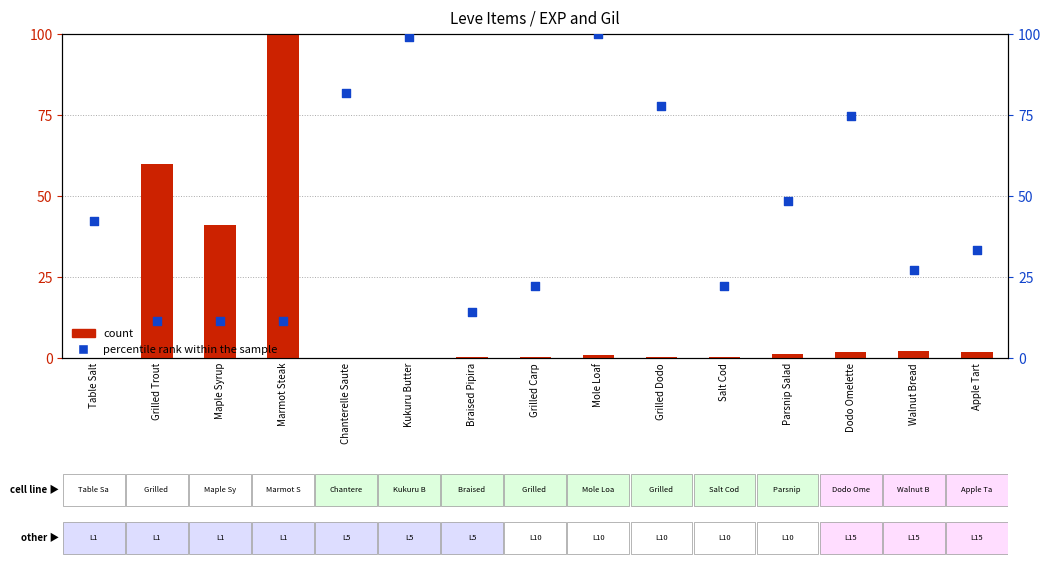

Is the value of percentile rank within the sample at Grilled Carp greater than the value of count at Grilled Dodo?

Yes